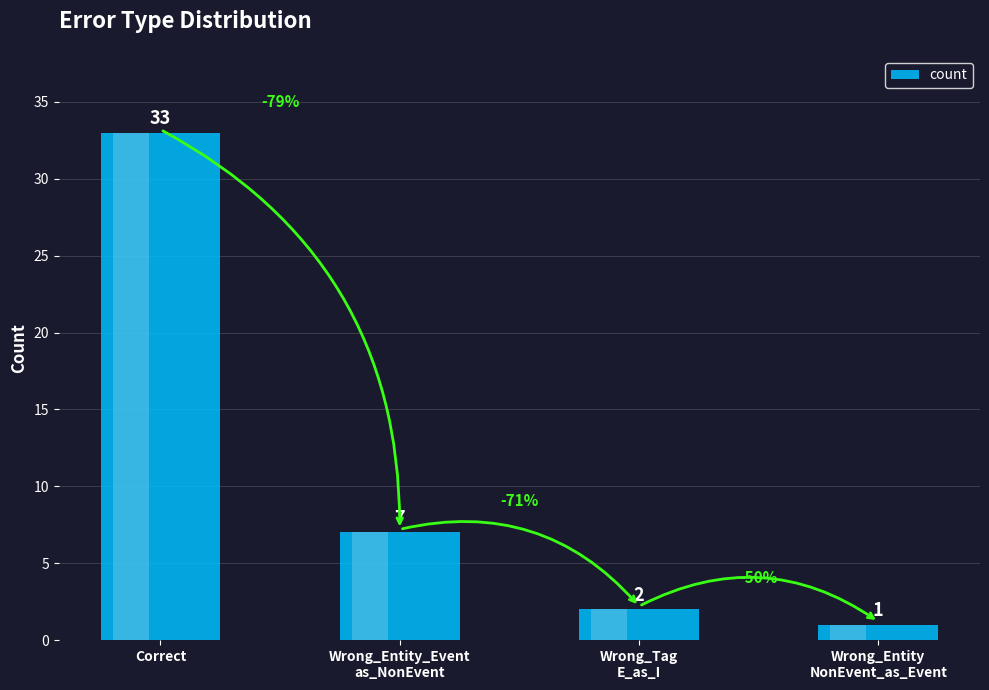

Count the number of data series in this chart.

1